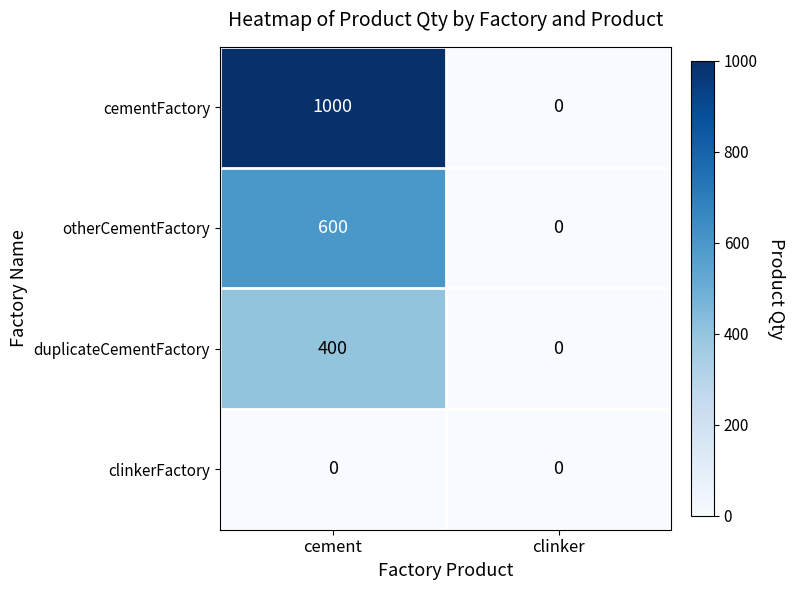

What is the spread (max minus min) of values at cement?

1000